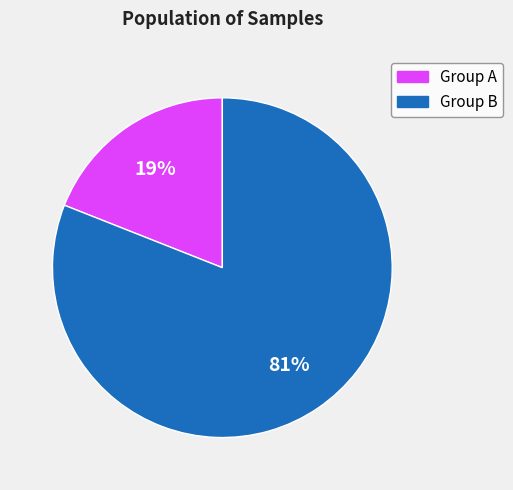

Is there any slice that represents more than half of the pie?

Yes